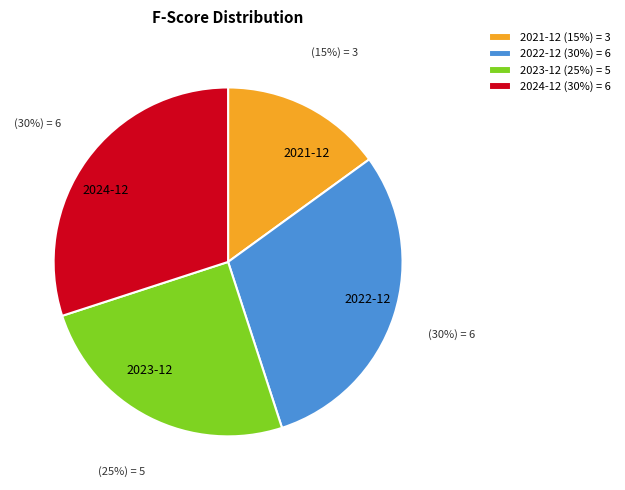

Which has a higher value, 2023-12 or 2024-12?

2024-12